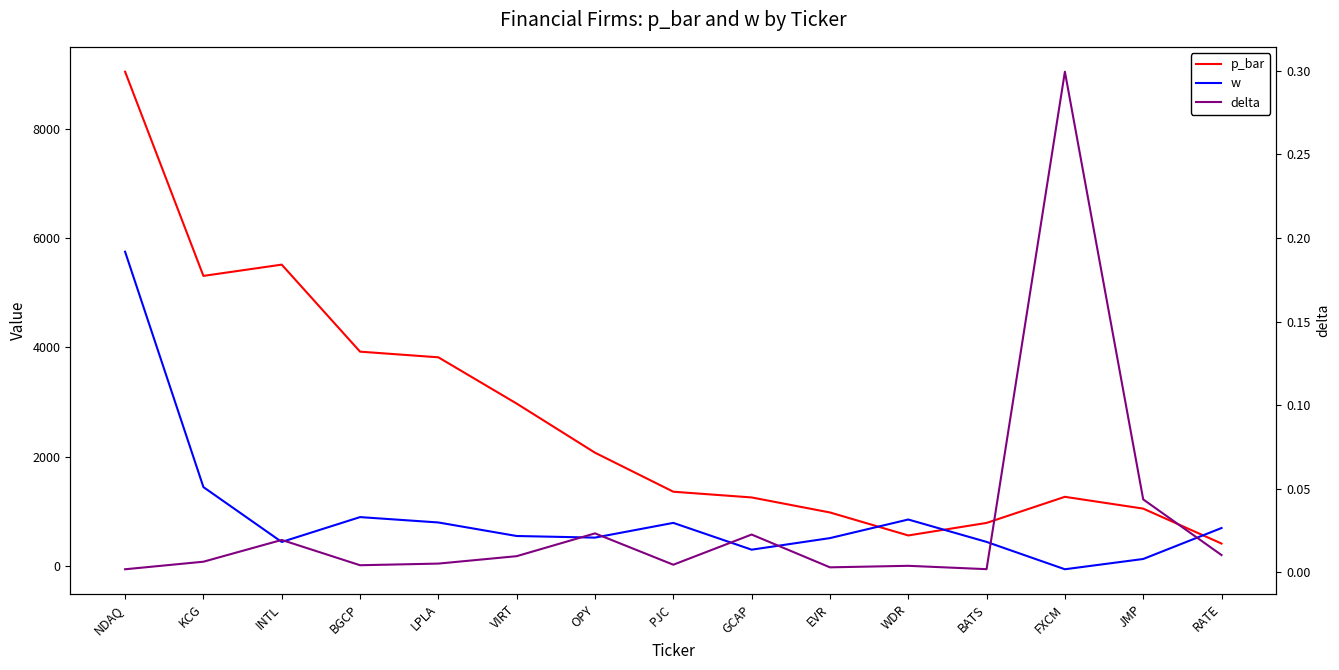

What is the average value of the w series?

931.4